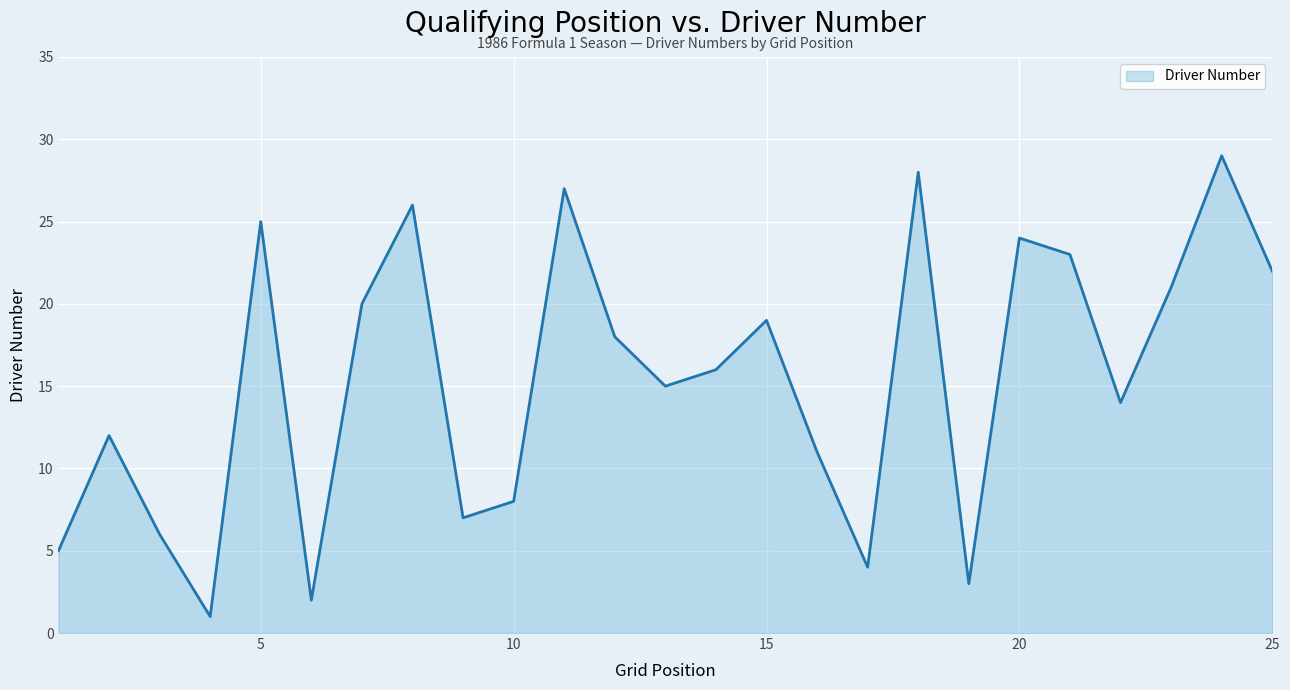

What is the smallest value displayed?

1